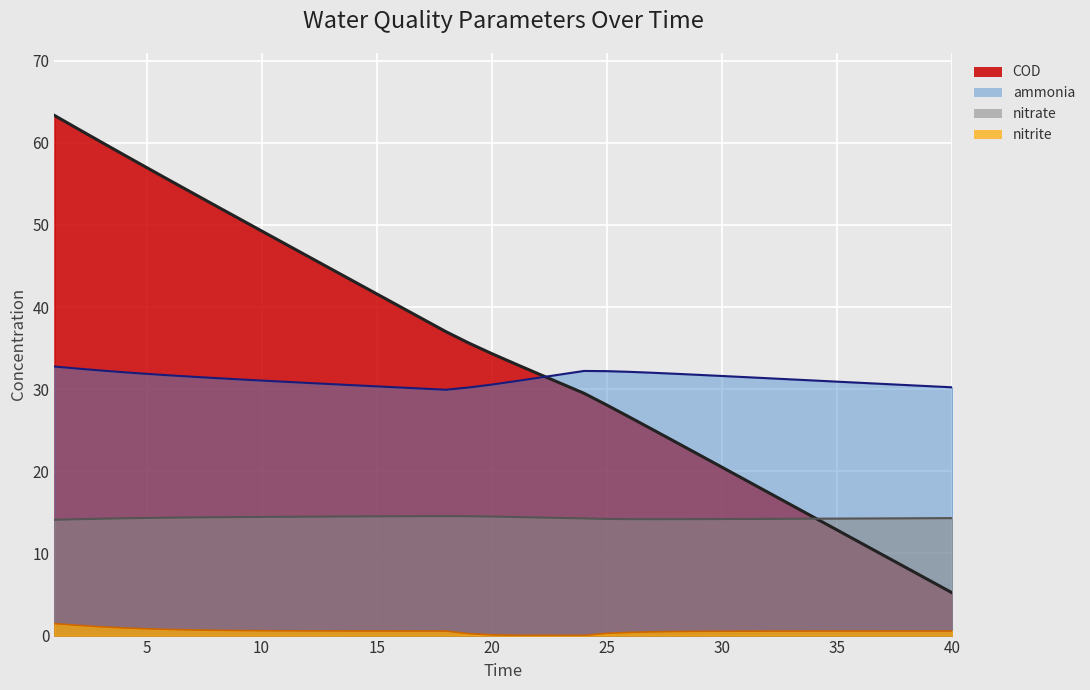

Read the nitrite value at 18.

0.6